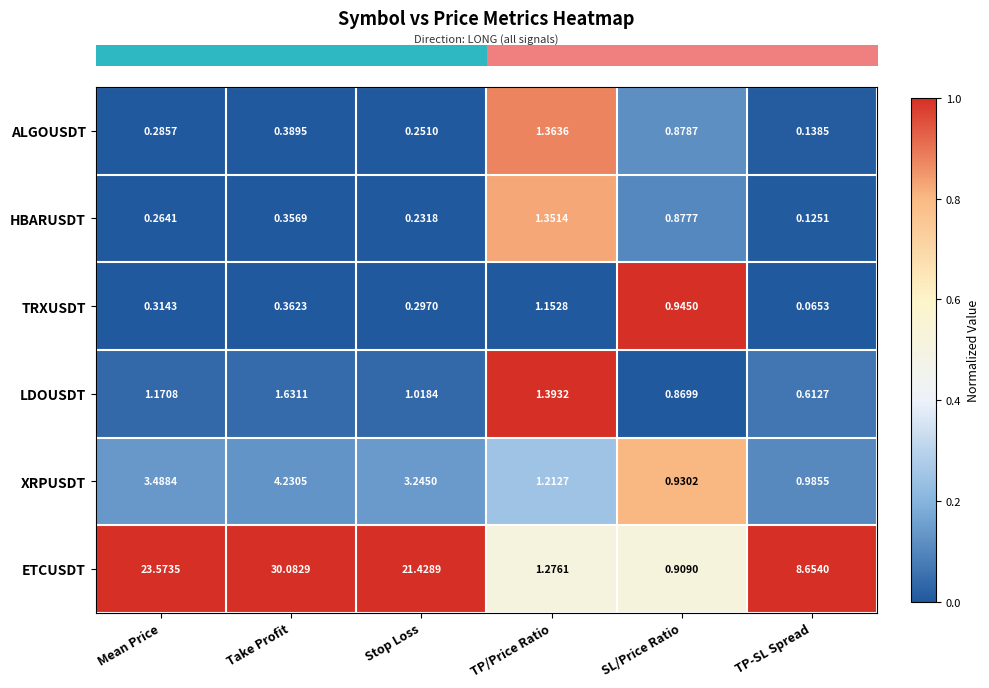

Which series has the largest range (max minus min)?

ETCUSDT